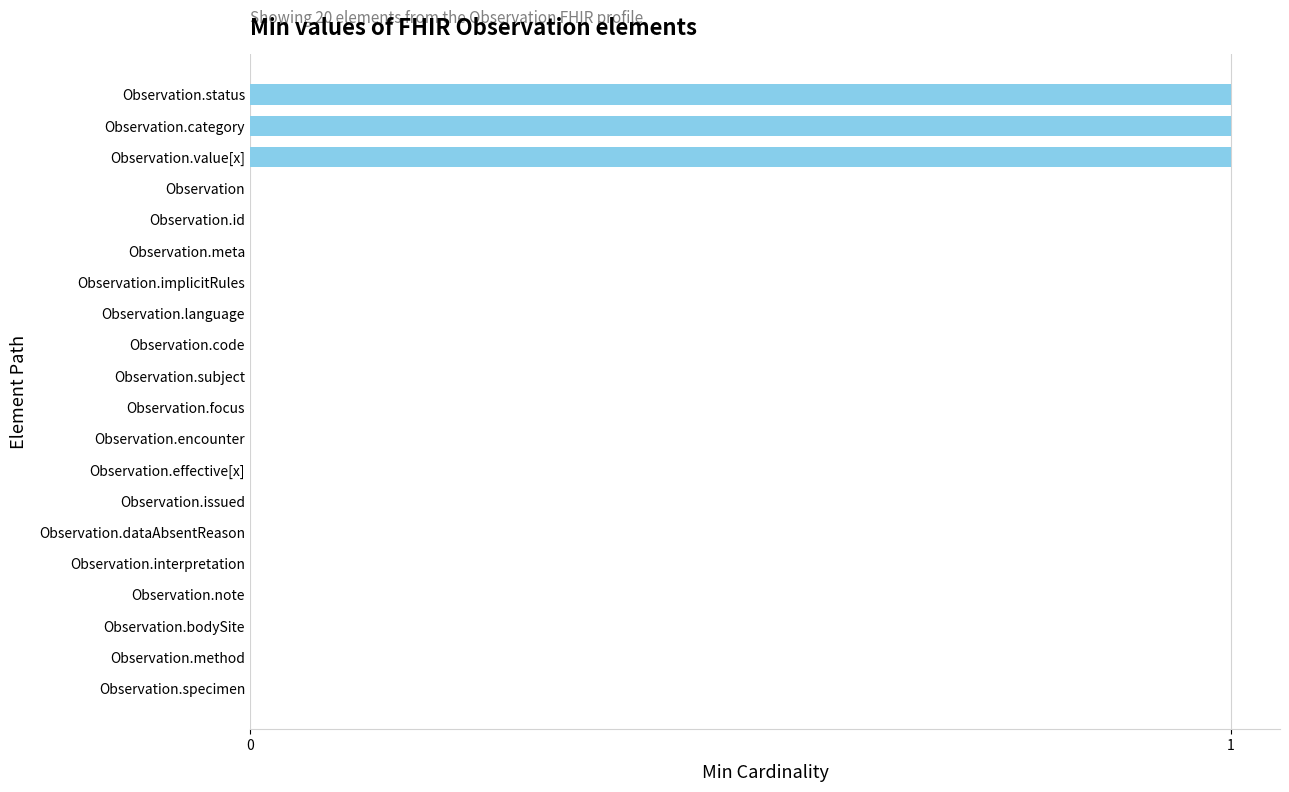

Between Observation.code and Observation.value[x], which is larger?

Observation.value[x]